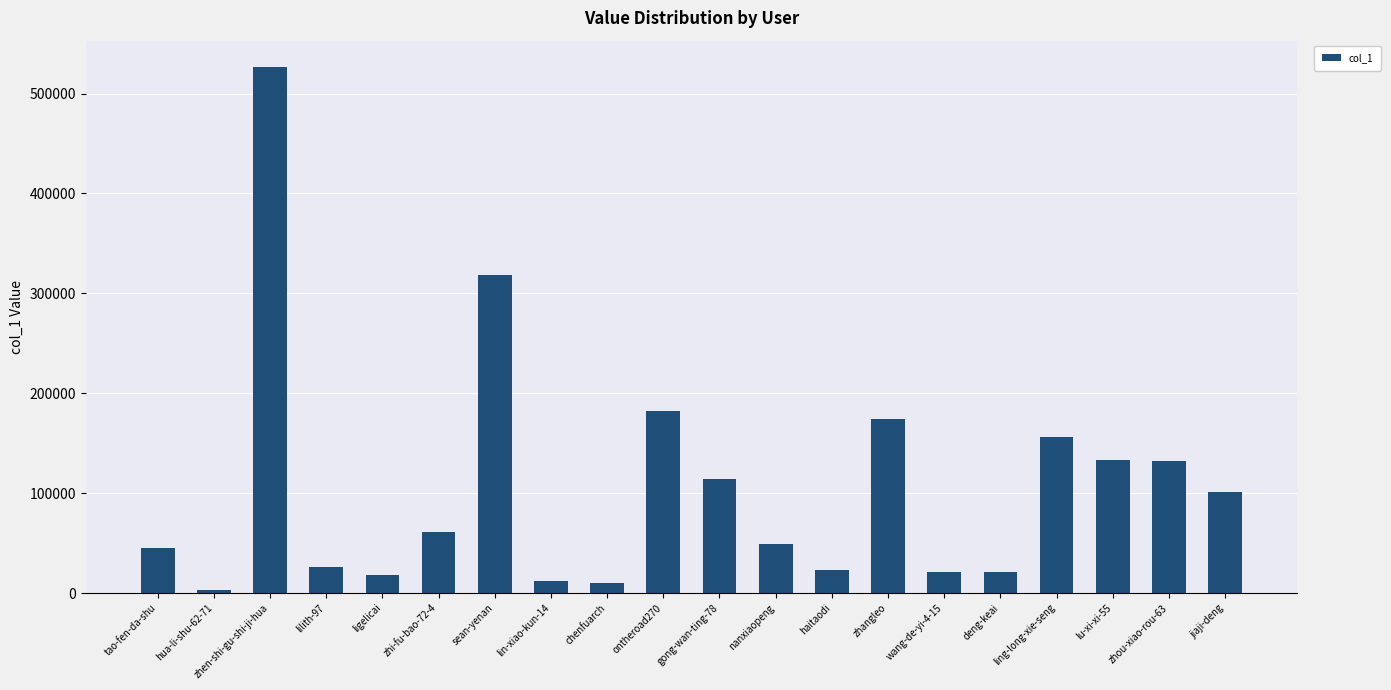

The chart shows a value of 48730 at nanxiaopeng. True or false?

True